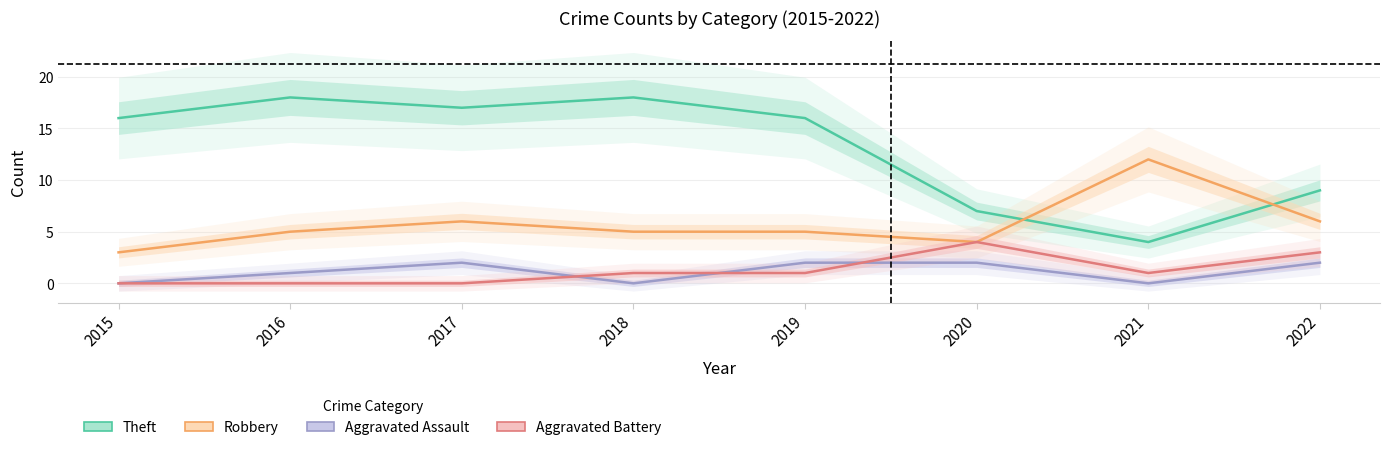

The Aggravated Assault series shows 2 at 2022. True or false?

True